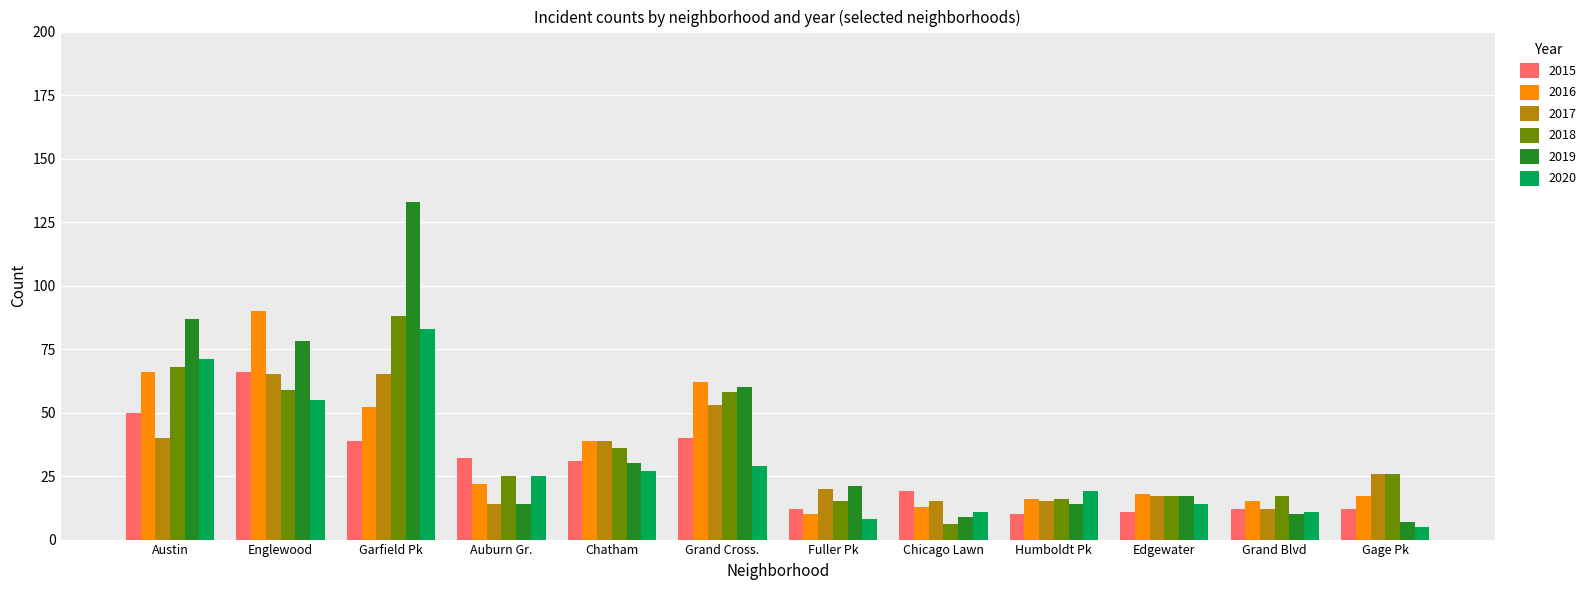

Where is 2020 nearest to the value 44?

Englewood